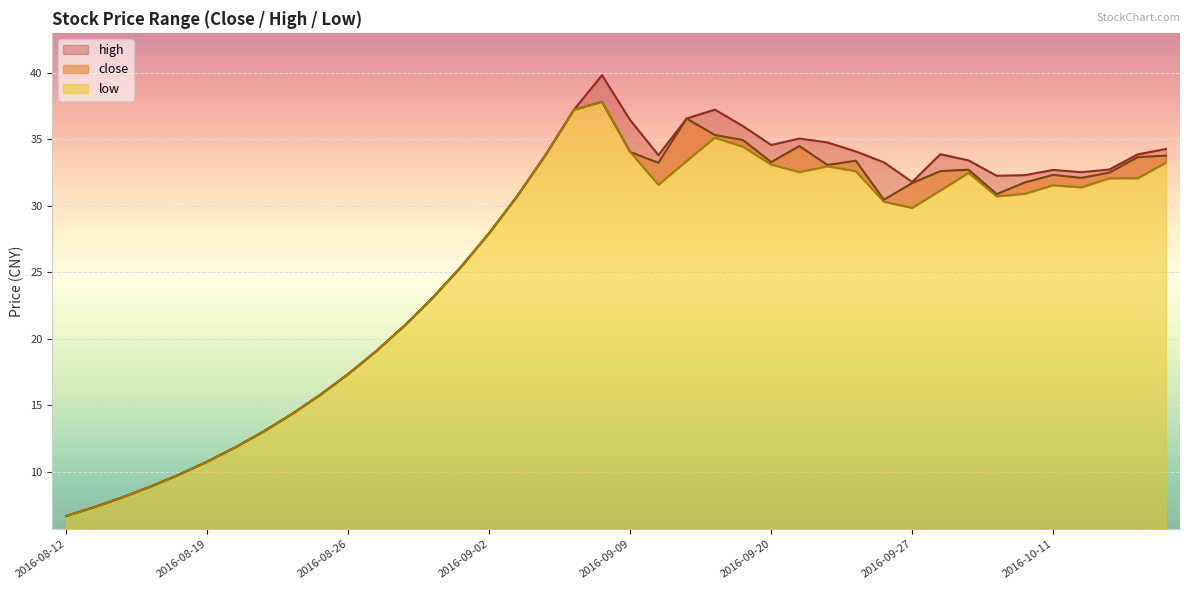

How many interior local peaks does the close series have?

6